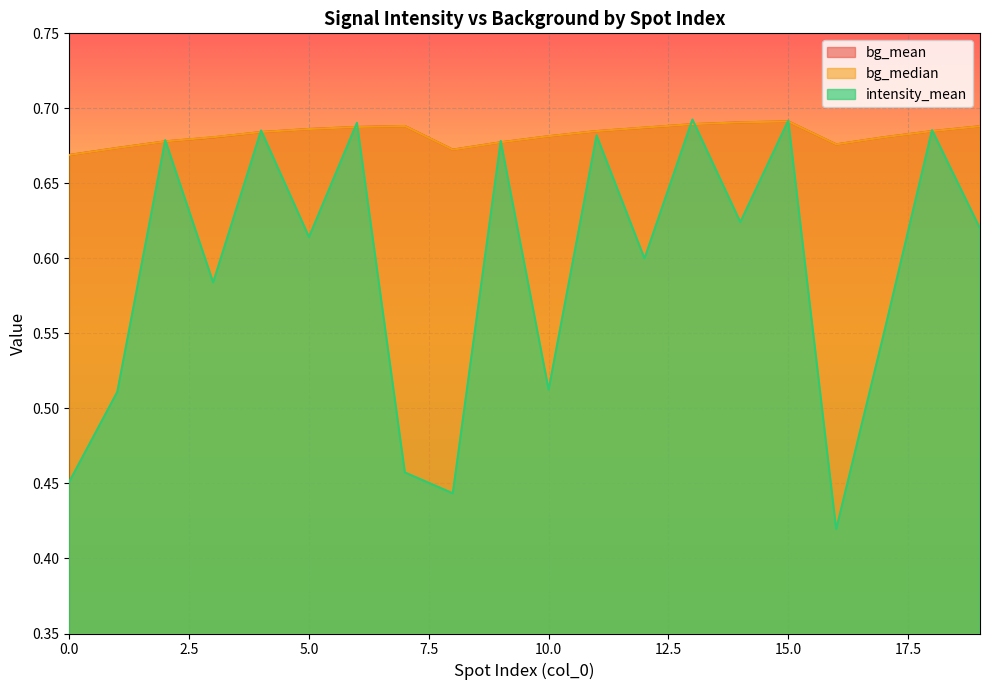

Which series has the widest spread of values?

intensity_mean